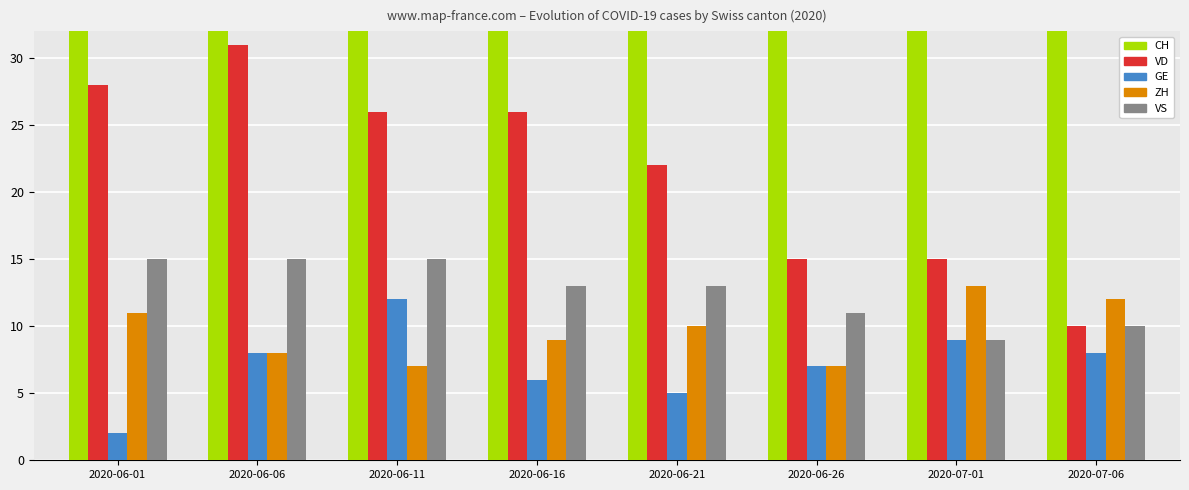

How many data points in GE are above 8?

2